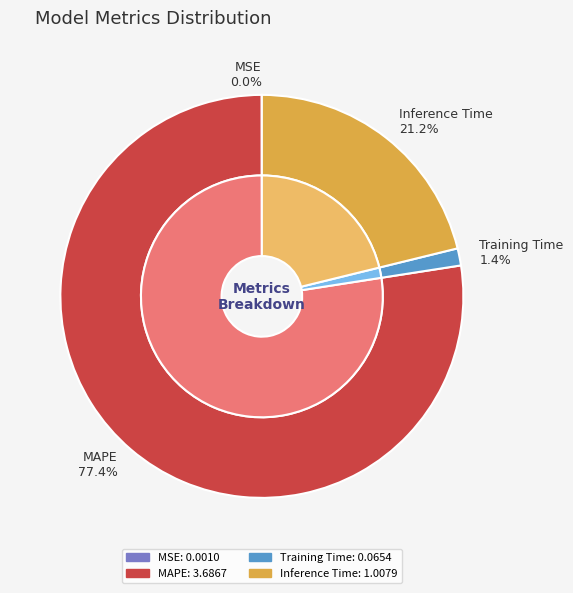

What is the change in value from MAPE to Training Time?

-3.6